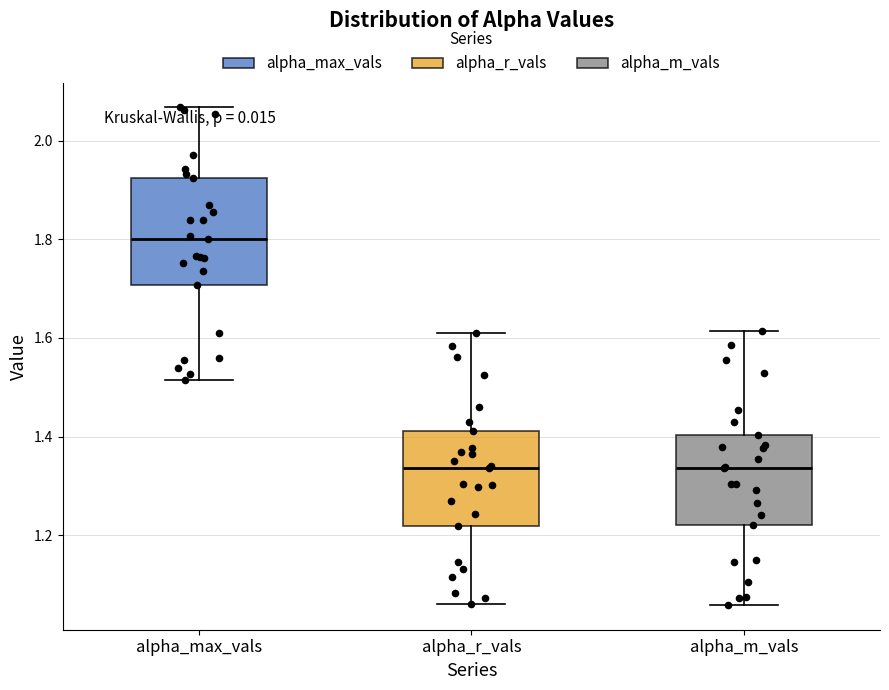

Which box is the tallest, from its lower edge to its upper edge?

alpha_max_vals